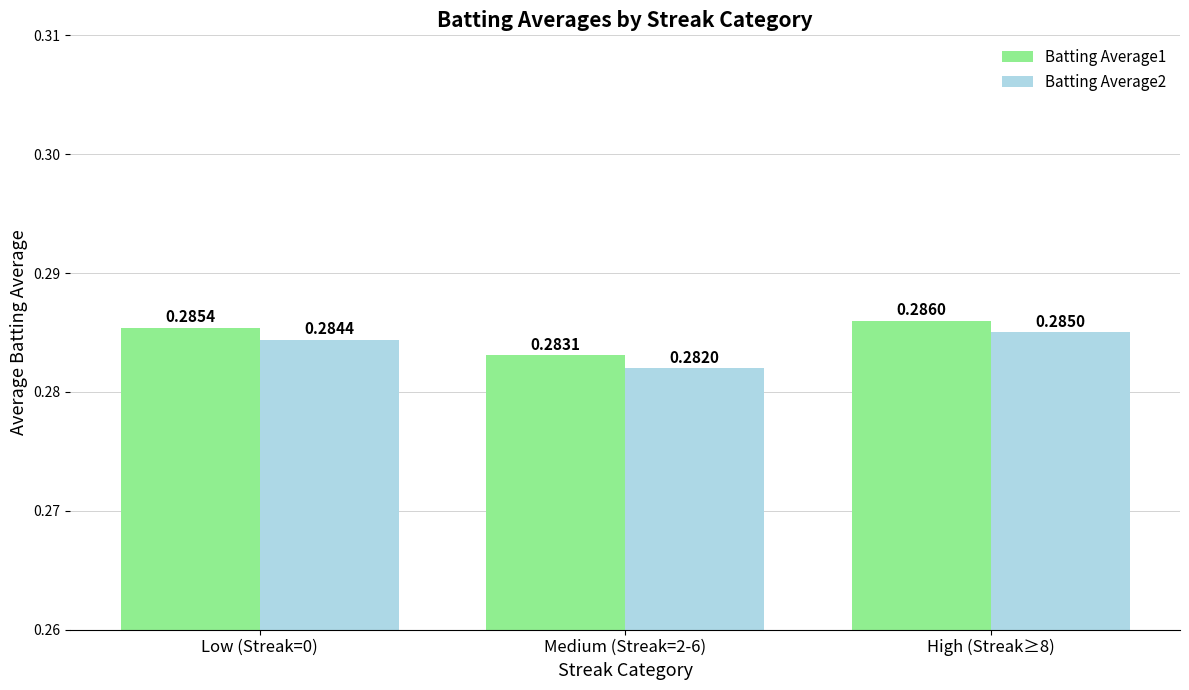

True or false: Batting Average2 has a value of 0.4 at Medium (Streak=2-6).

False